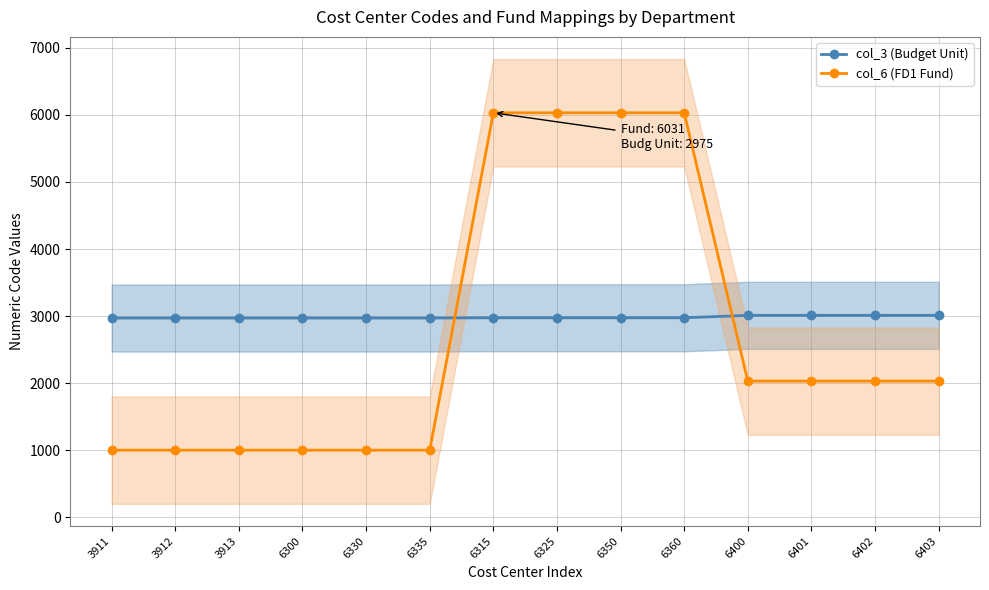

What is the greatest value displayed?

6031